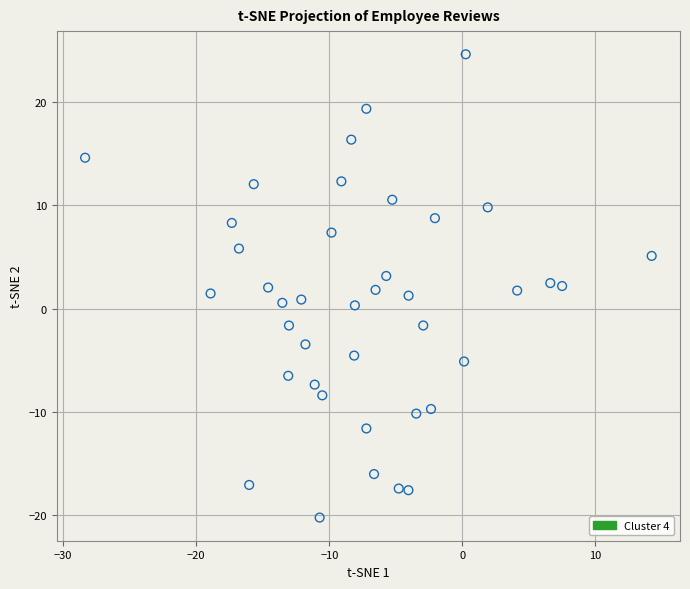

What is the range of Y values (max minus min)?

44.8